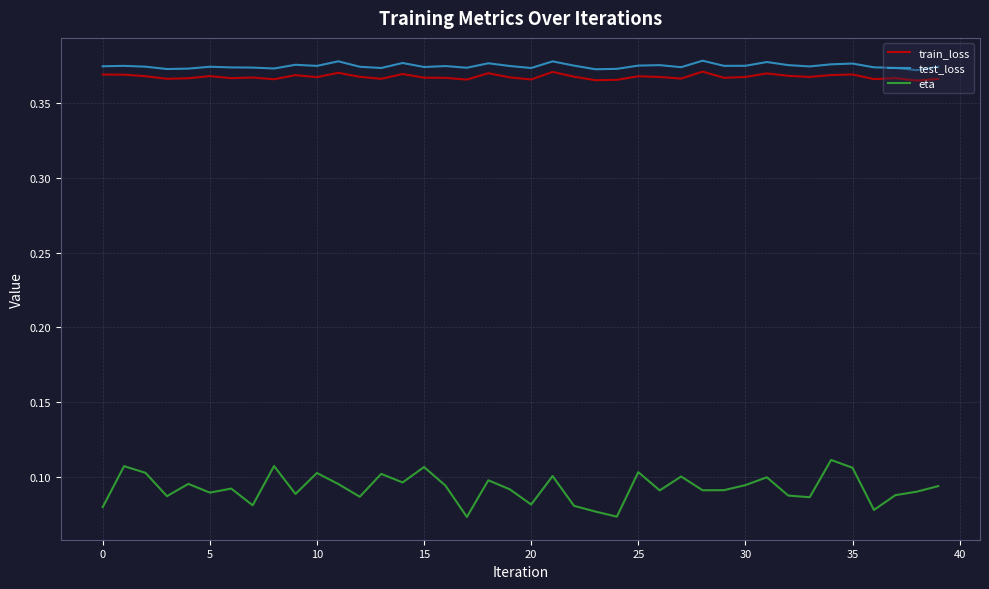

Which series has the largest range (max minus min)?

eta